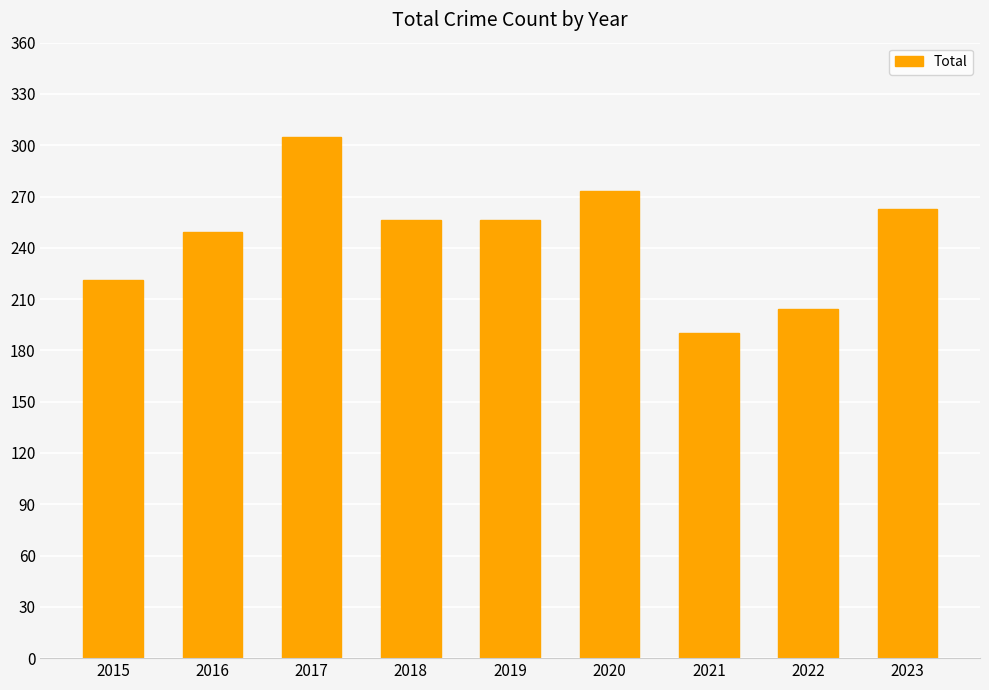

What is the value of the 7th bar from the left?

190